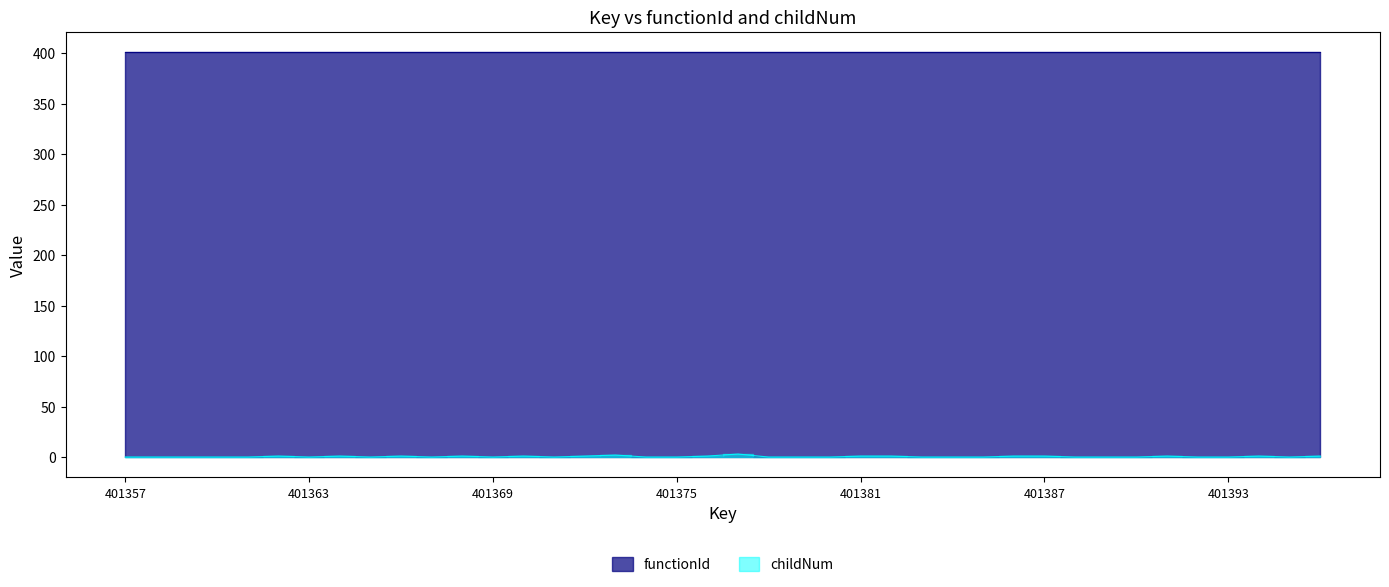

How many positive values are there?

16